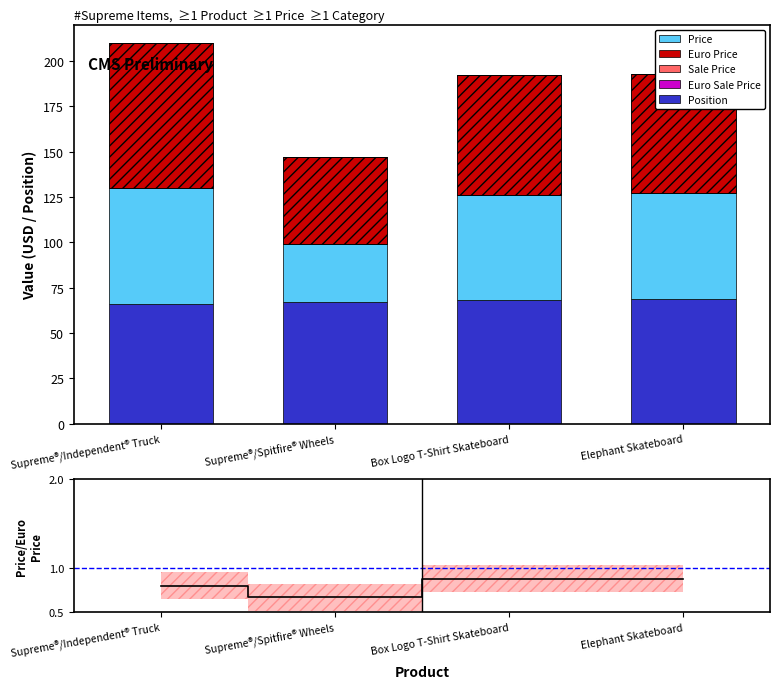

What is the difference between the highest and lowest values at Elephant Skateboard?

69.0